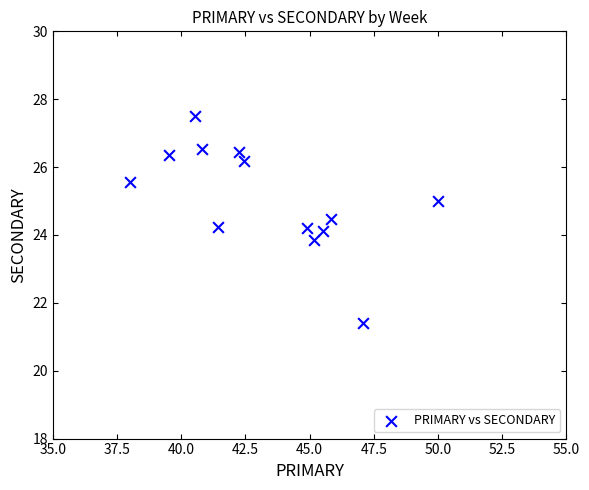

What is the range of X values (max minus min)?

12.0